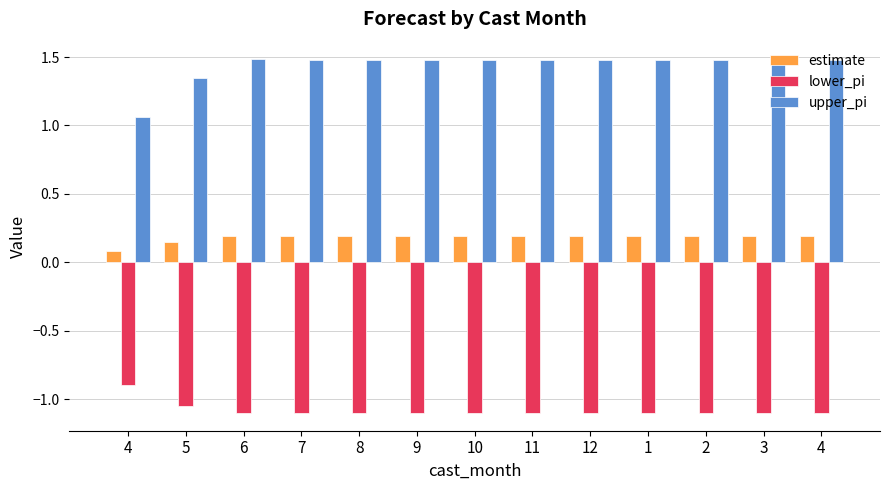

Which label corresponds to the smallest value in the chart?

7